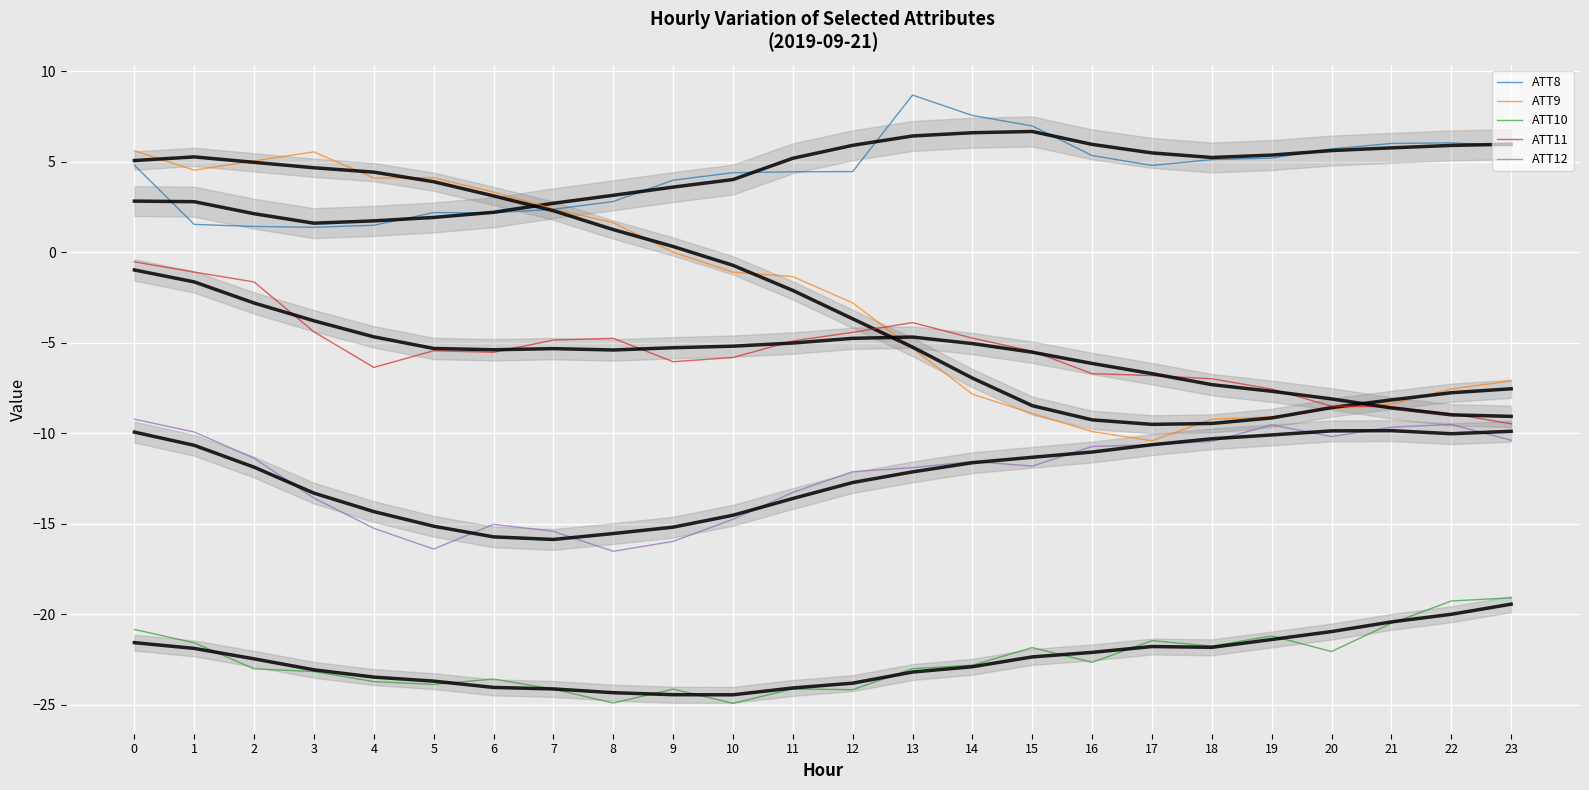

Reading left to right, transcribe all the data shown in this chart.

ATT8: 0=4.8	1=1.5	2=1.4	3=1.4	4=1.5	5=2.2	6=2.2	7=2.4	8=2.8	9=4.0	10=4.4	11=4.4	12=4.5	13=8.7	14=7.6	15=7.0	16=5.3	17=4.8	18=5.1	19=5.2	20=5.7	21=6.0	22=6.0	23=5.9
ATT9: 0=5.6	1=4.5	2=5.0	3=5.5	4=4.1	5=4.1	6=3.3	7=2.4	8=1.6	9=-0.0	10=-1.1	11=-1.4	12=-2.8	13=-5.3	14=-7.8	15=-8.9	16=-9.9	17=-10.4	18=-9.2	19=-9.1	20=-8.7	21=-8.4	22=-7.6	23=-7.1
ATT10: 0=-20.8	1=-21.6	2=-23.0	3=-23.2	4=-23.7	5=-23.9	6=-23.6	7=-24.1	8=-24.9	9=-24.1	10=-24.9	11=-24.1	12=-24.2	13=-23.0	14=-22.8	15=-21.8	16=-22.7	17=-21.5	18=-21.8	19=-21.2	20=-22.1	21=-20.5	22=-19.3	23=-19.1
ATT11: 0=-0.5	1=-1.1	2=-1.6	3=-4.4	4=-6.4	5=-5.4	6=-5.5	7=-4.9	8=-4.8	9=-6.1	10=-5.8	11=-4.9	12=-4.4	13=-3.9	14=-4.7	15=-5.5	16=-6.7	17=-6.8	18=-7.0	19=-7.6	20=-8.5	21=-8.5	22=-8.9	23=-9.5
ATT12: 0=-9.2	1=-9.9	2=-11.4	3=-13.6	4=-15.3	5=-16.4	6=-15.0	7=-15.4	8=-16.5	9=-16.0	10=-14.8	11=-13.3	12=-12.1	13=-11.9	14=-11.6	15=-11.8	16=-10.7	17=-10.6	18=-10.5	19=-9.5	20=-10.2	21=-9.7	22=-9.5	23=-10.4